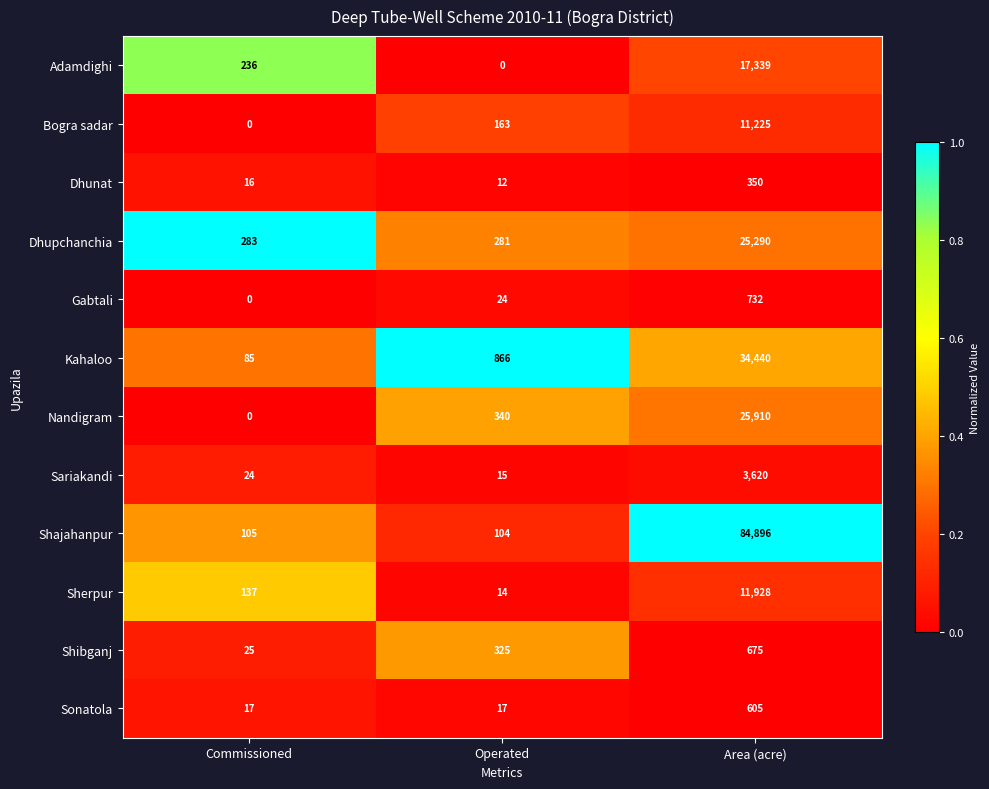

At how many categories does at least one series exceed 0?

3